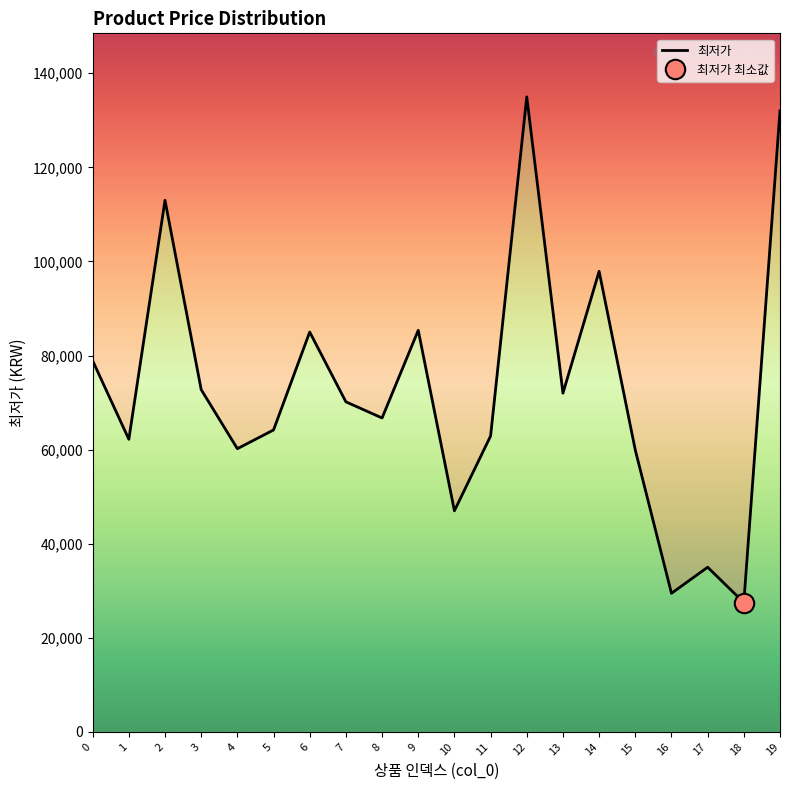

What is the value of the 8th point from the left?

70160